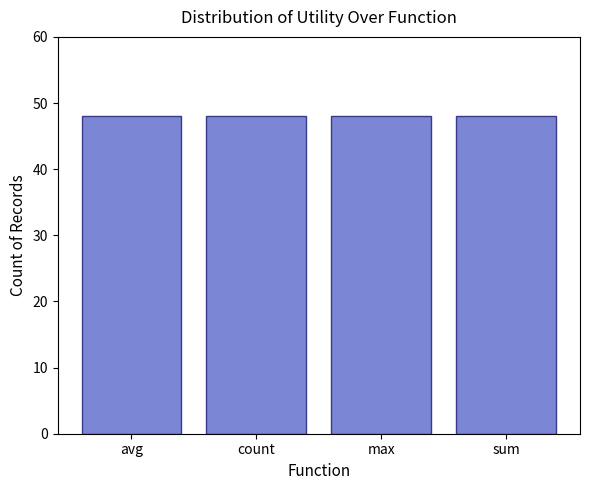

Rank the categories by count value from highest to lowest.

avg, count, max, sum